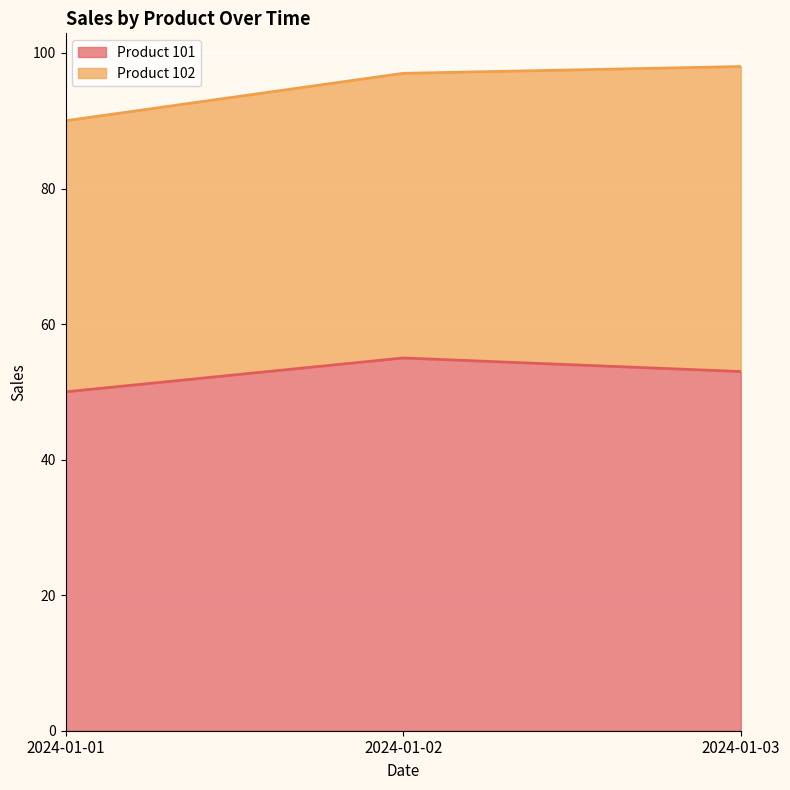

Approximately how many times larger is the value at 2024-01-02 compared to 2024-01-03?

1.0